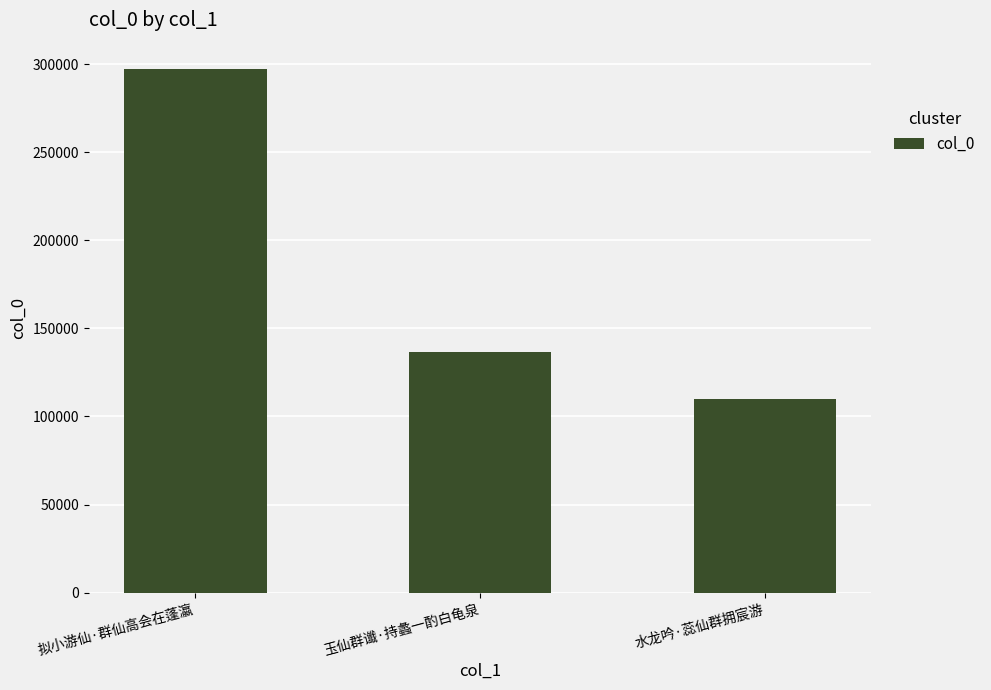

How many values are between 109816 and 297274?

3